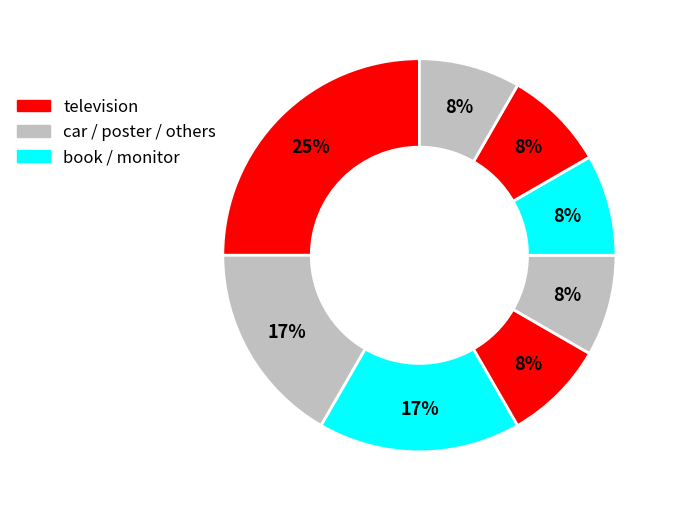

Count the number of slices in the pie.

8